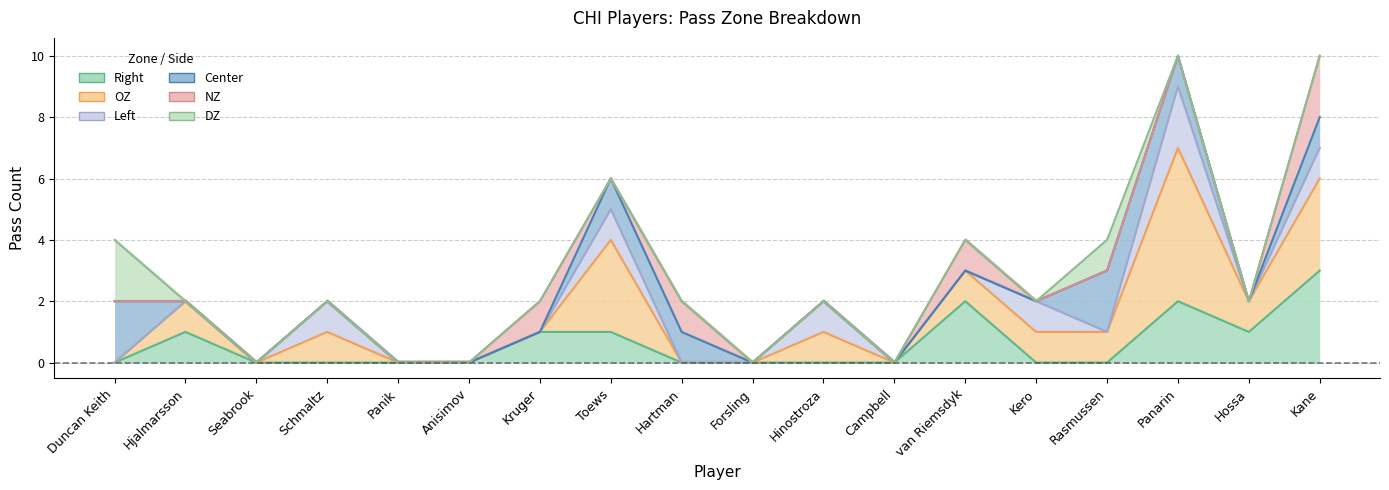

At which category does the chart reach its minimum across all series?

Duncan Keith